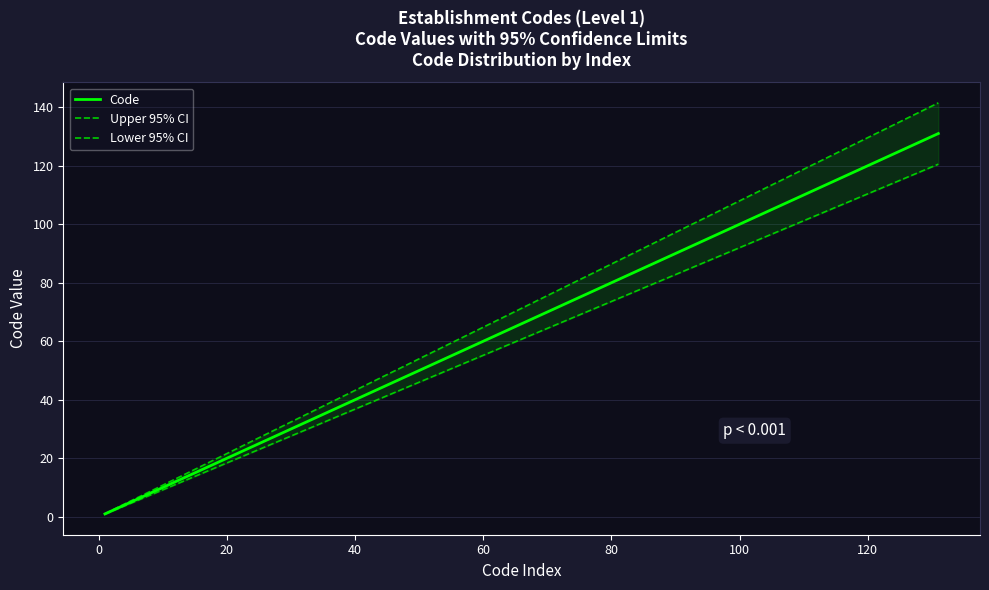

True or false: Code and Lower 95% CI cross at least once.

False